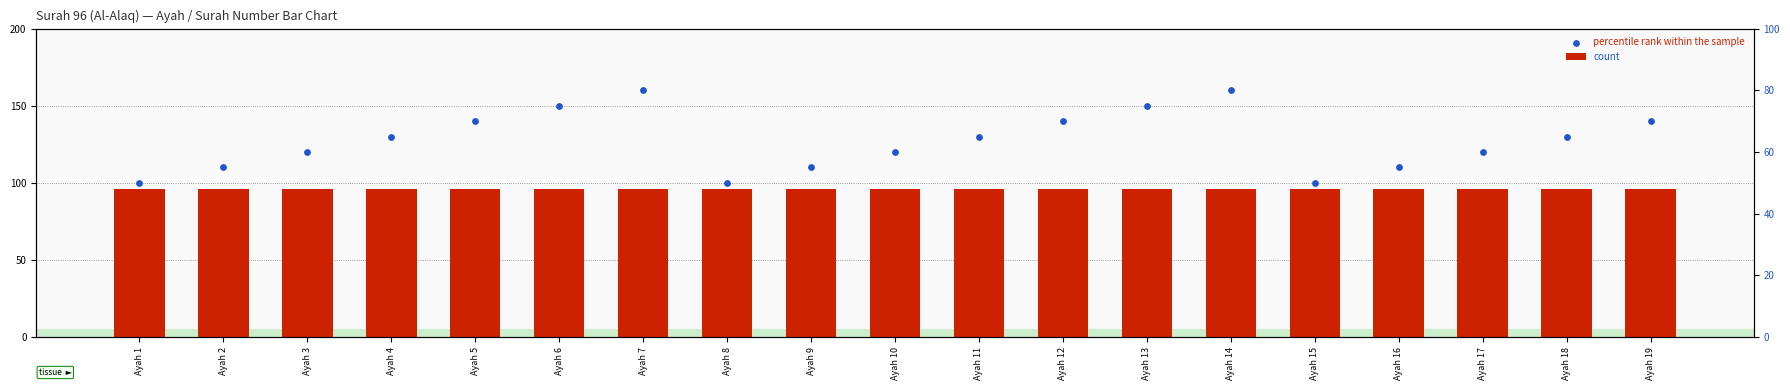

What are all the series names shown in the legend?

count, percentile rank within the sample